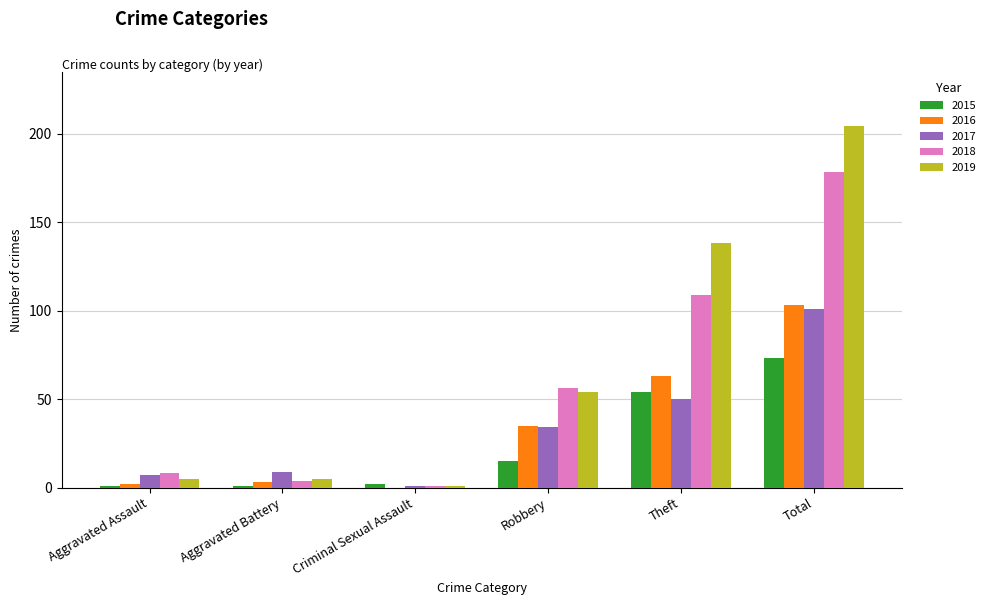

Is it true that 2019 equals 1 at Criminal Sexual Assault?

True